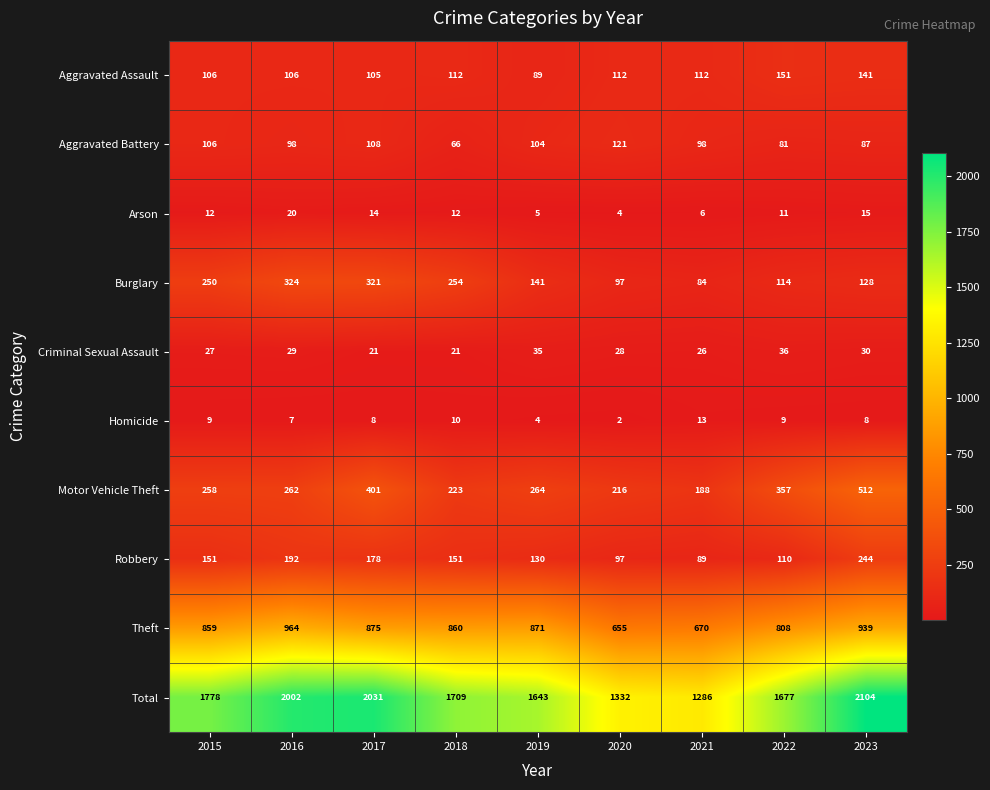

Which series has the largest total across all categories?

Total